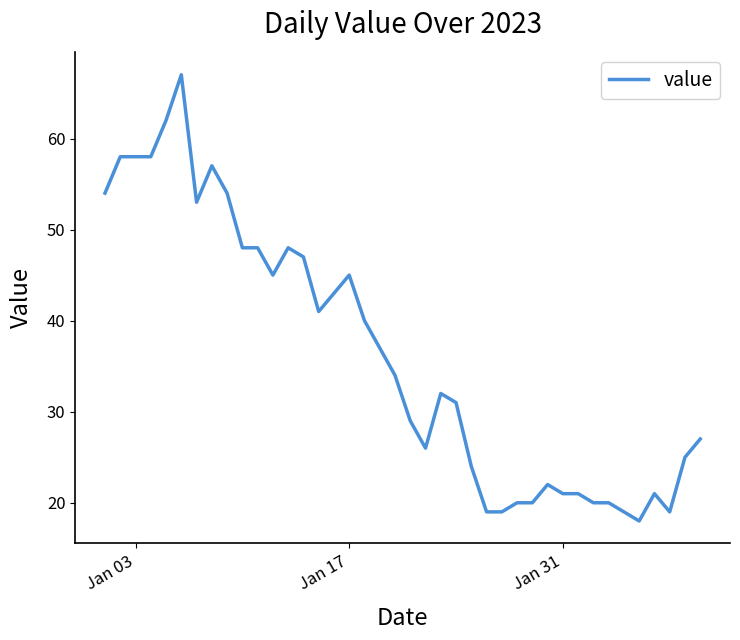

What is the smallest value displayed?

18